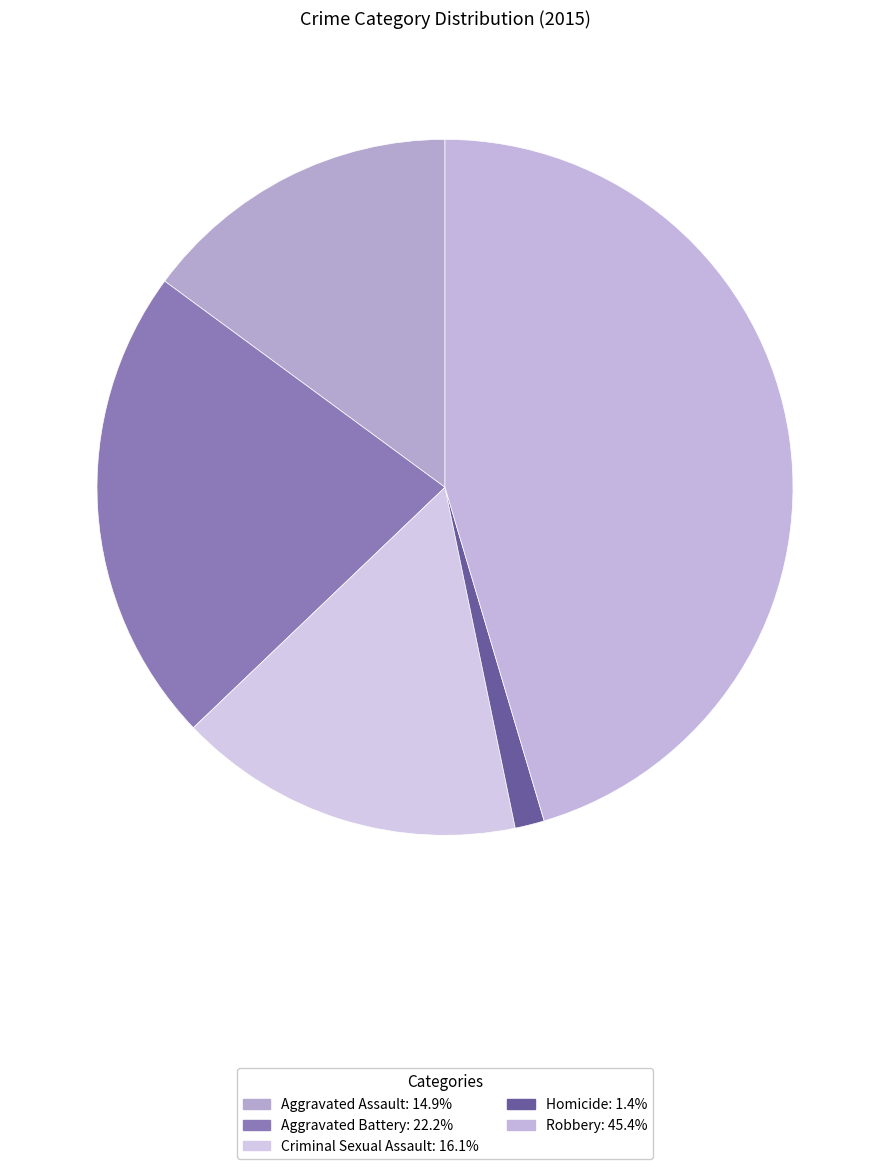

Which category has the biggest portion of the pie?

Robbery